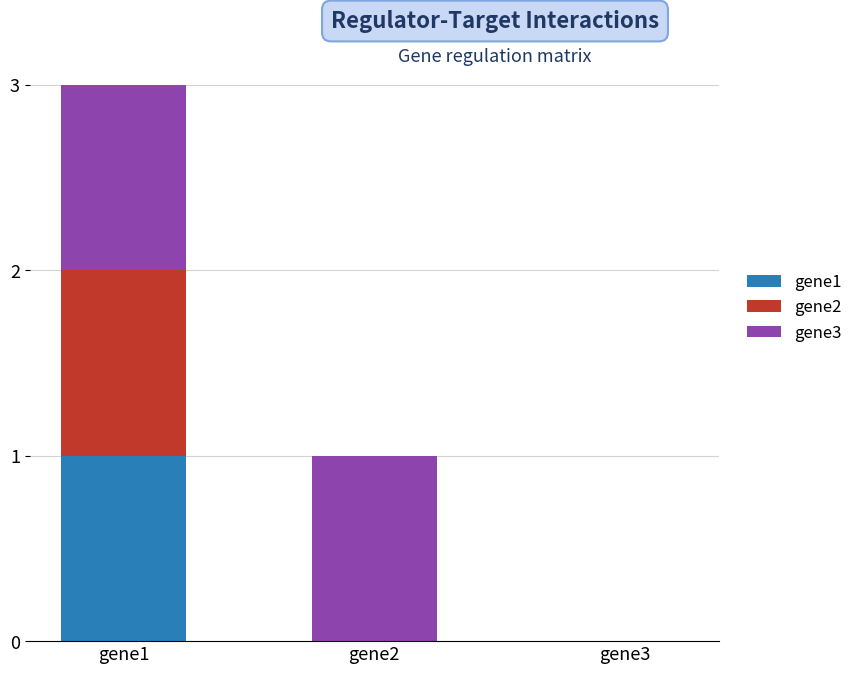

The gene1 series shows 1 at gene1. True or false?

True